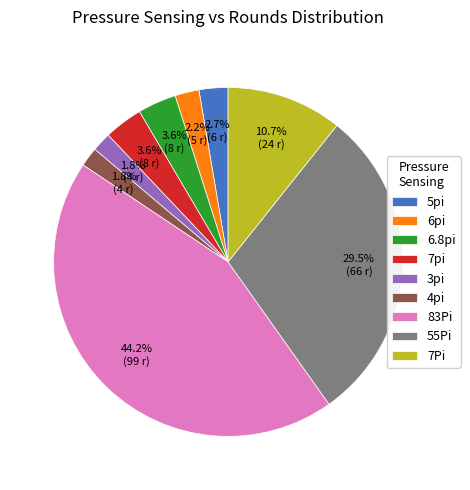

Between 55Pi and 4pi, which is larger?

55Pi